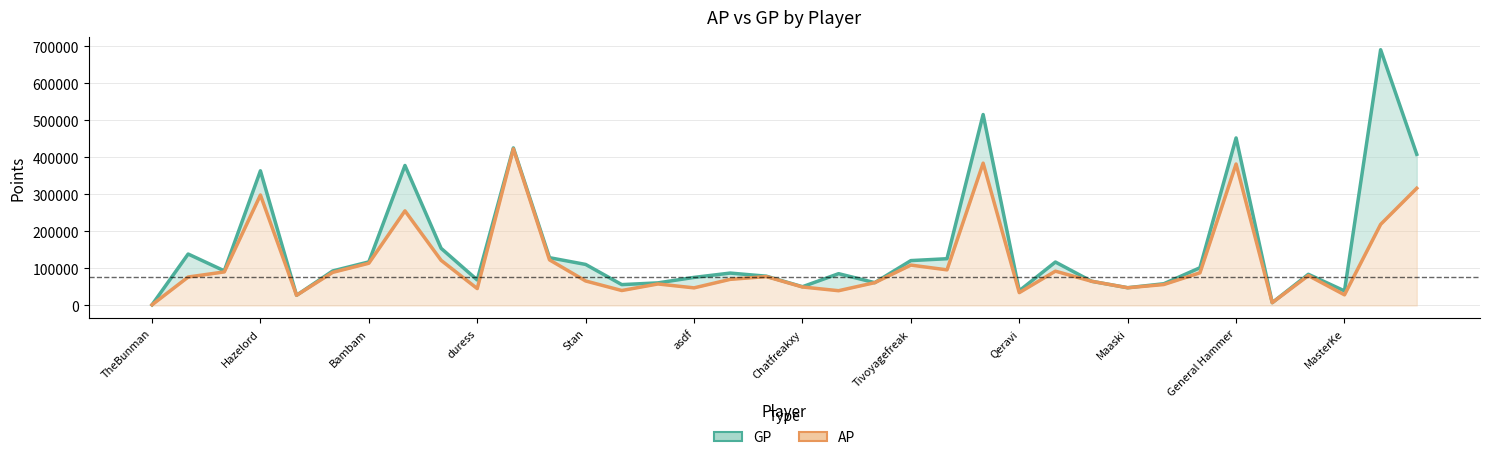

How many data points does each series have?

36